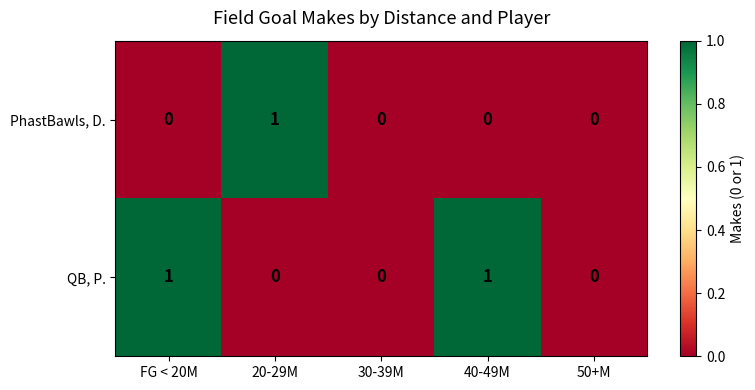

How many positive values does the QB, P. series have?

2